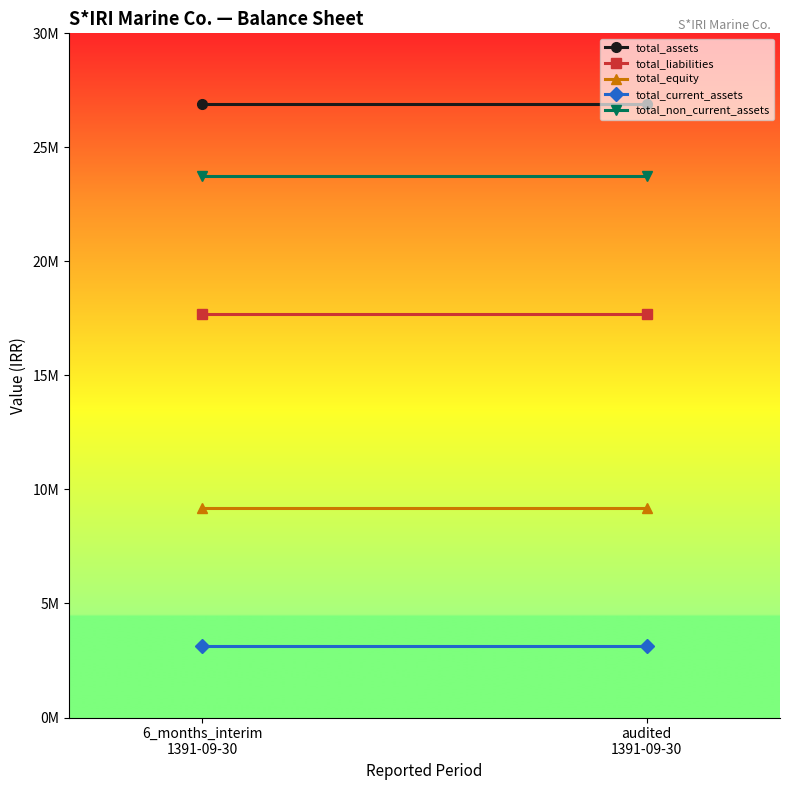

At which label is total_non_current_assets closest to 23757642?

6_months_interim
1391-09-30